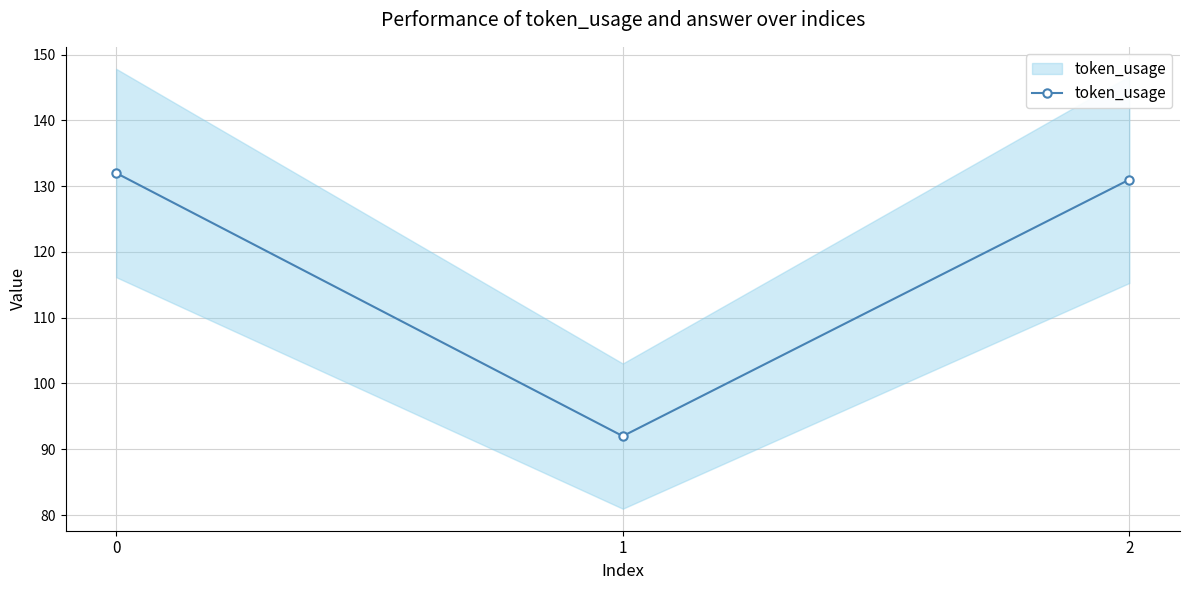

The value at 0 is 132. True or false?

True